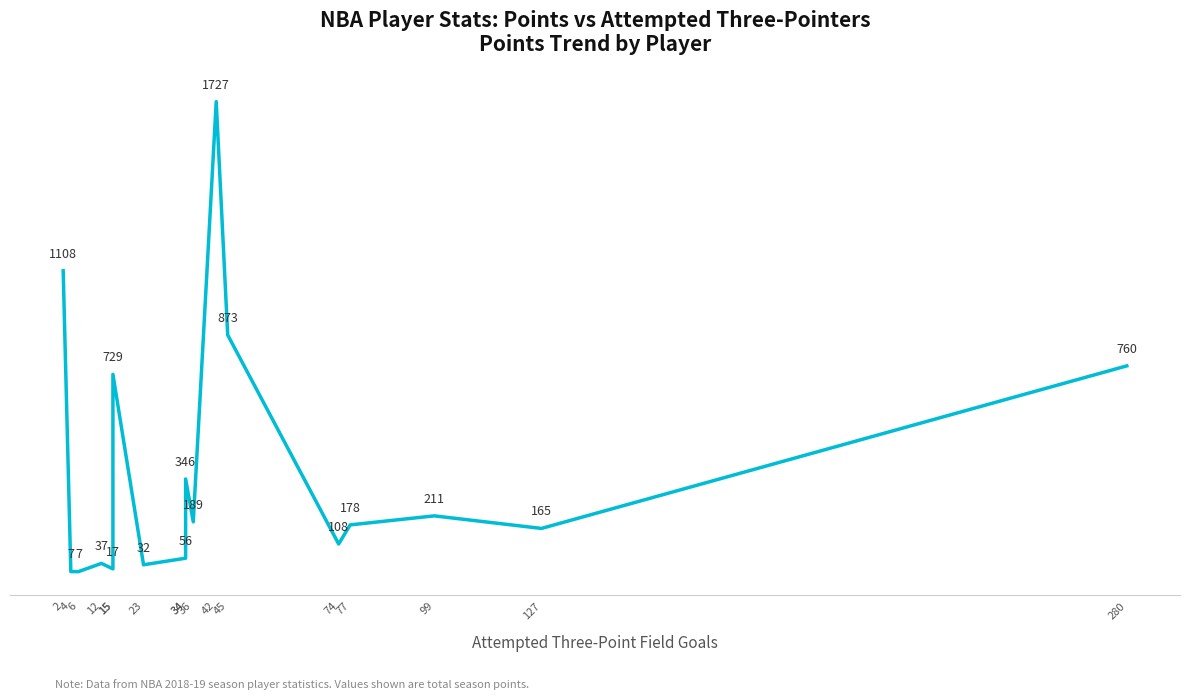

True or false: the data shows 178 at 77.

True